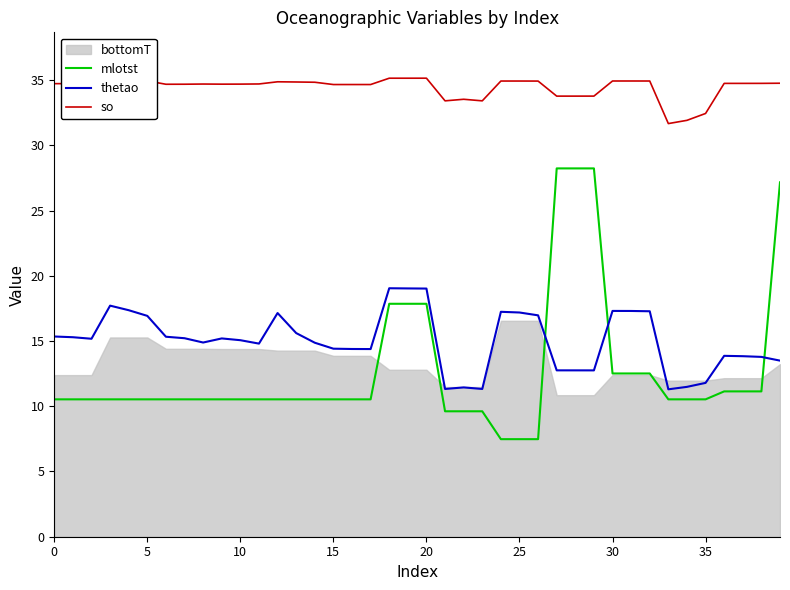

True or false: so and thetao cross at least once.

False